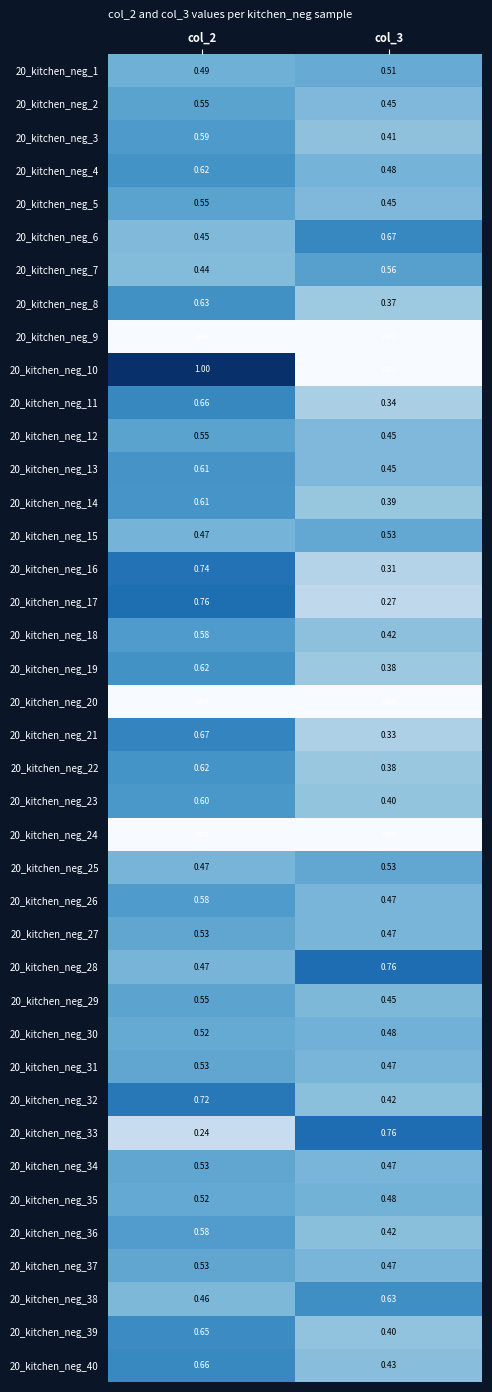

Is the value of 20_kitchen_neg_13 at col_3 greater than the value of 20_kitchen_neg_39 at col_2?

No